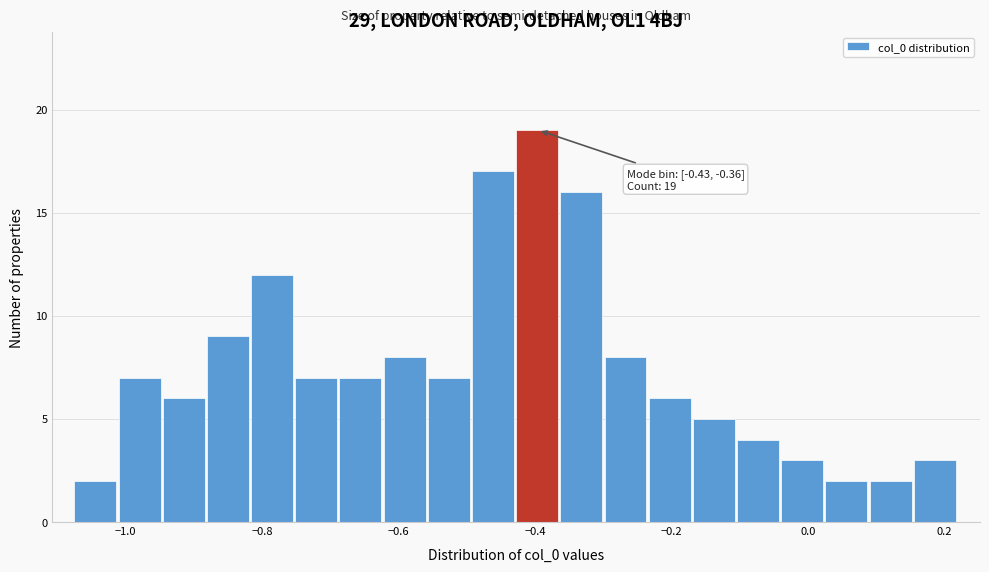

Around what value on the x-axis is the tallest bar? Give the approximate position of its centre, as read against the axis.

-0.40